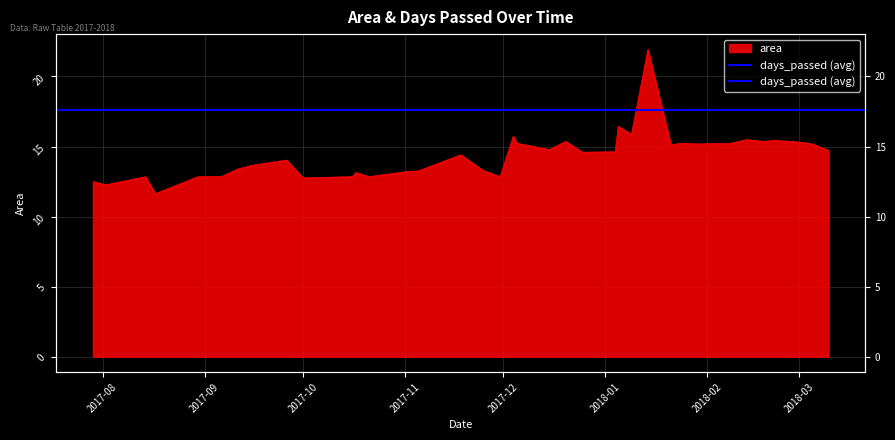

True or false: the data shows 12.8 at 2017-10.

True